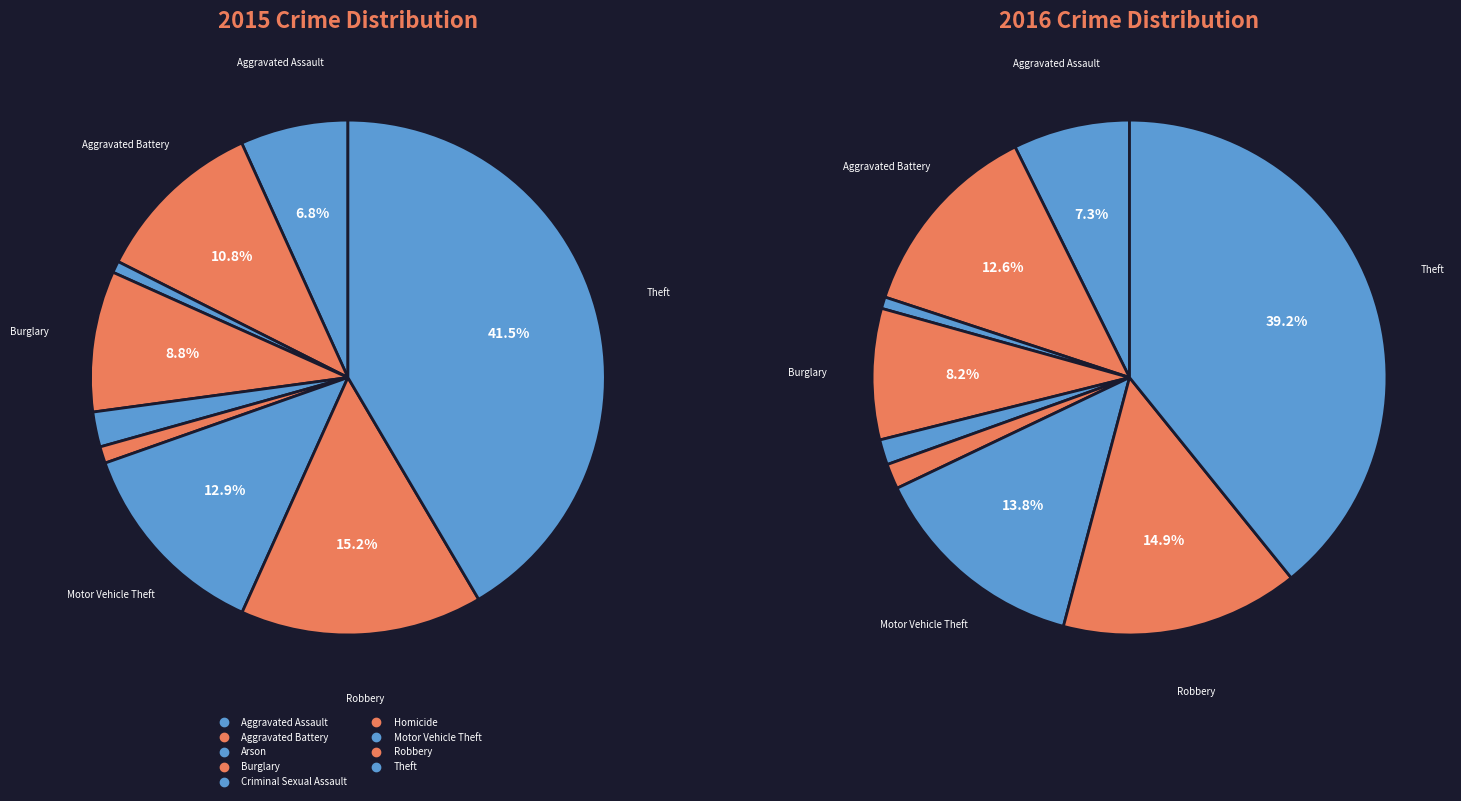

Rank the categories by value from highest to lowest.

Theft, Robbery, Motor Vehicle Theft, Aggravated Battery, Burglary, Aggravated Assault, Criminal Sexual Assault, Homicide, Arson